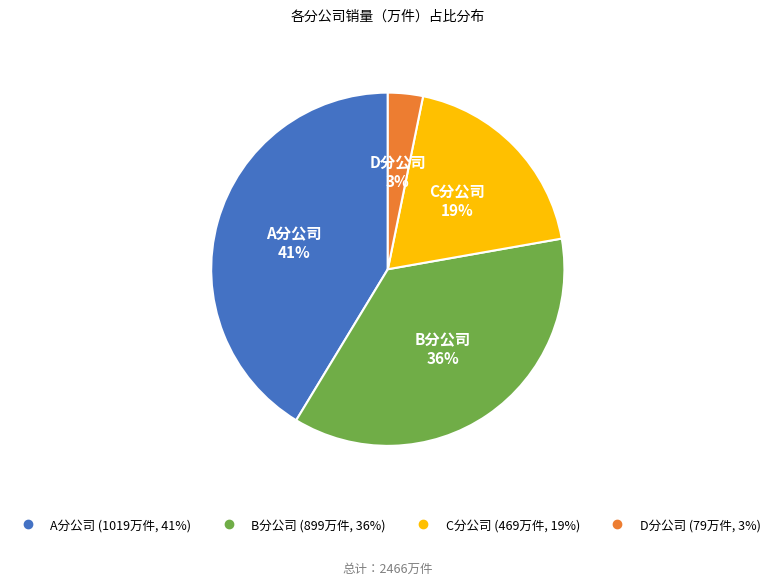

Which has a higher value, B分公司 or A分公司?

A分公司